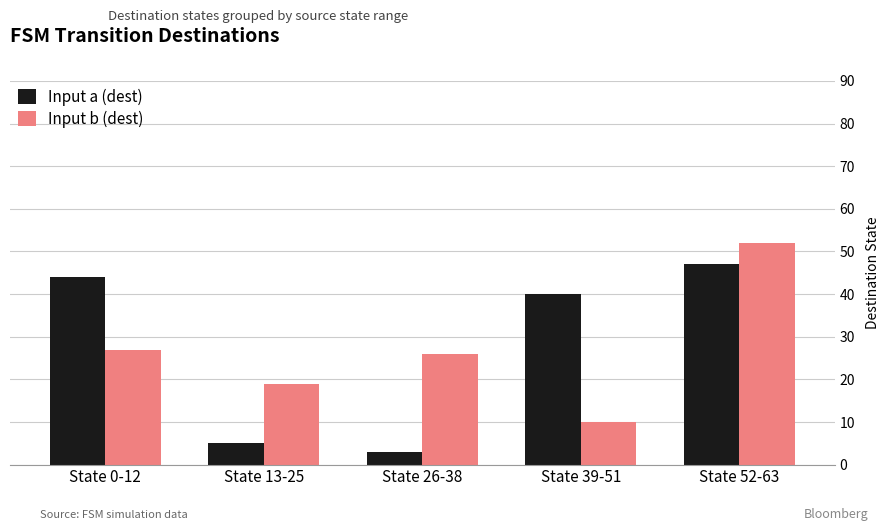

Is it true that Input a (dest) equals 9 at State 13-25?

False